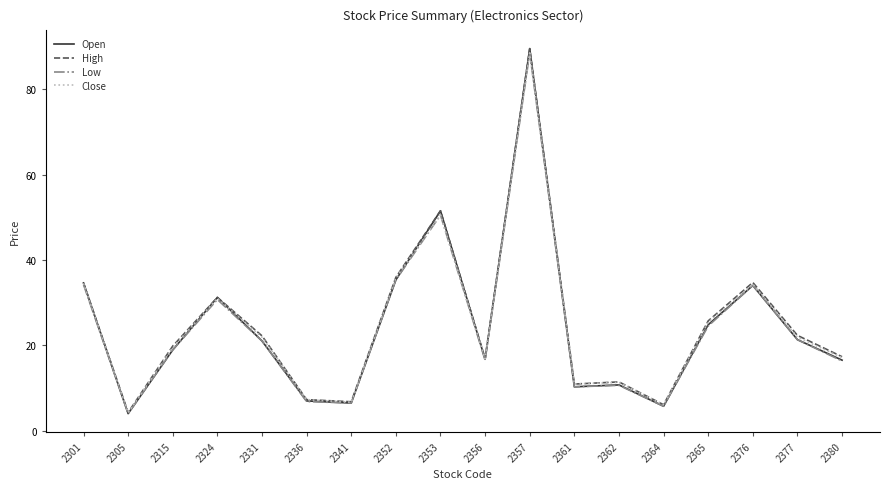

At which category is the sum across all series the highest?

2357